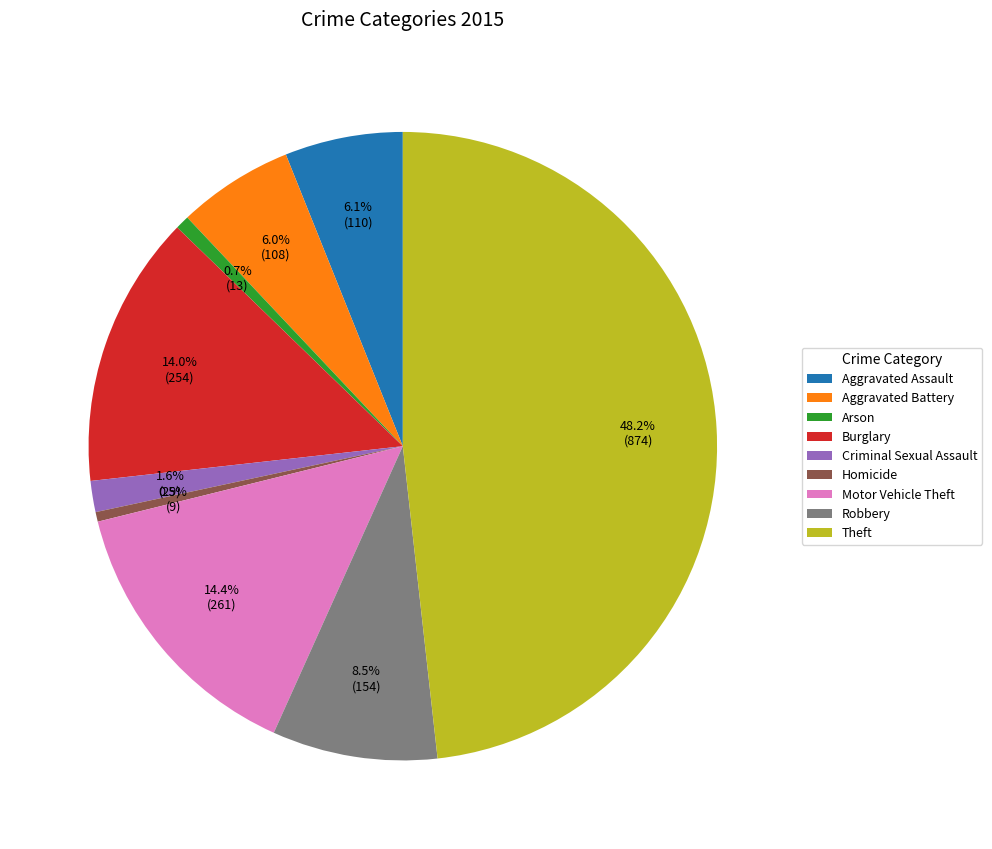

How much of the chart is everything except Aggravated Battery?

94.0%